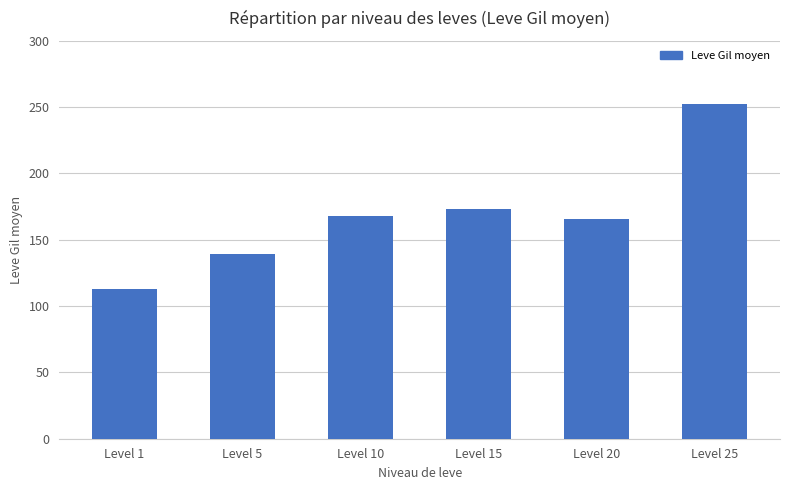

Which category has the lowest value across all series?

Level 1